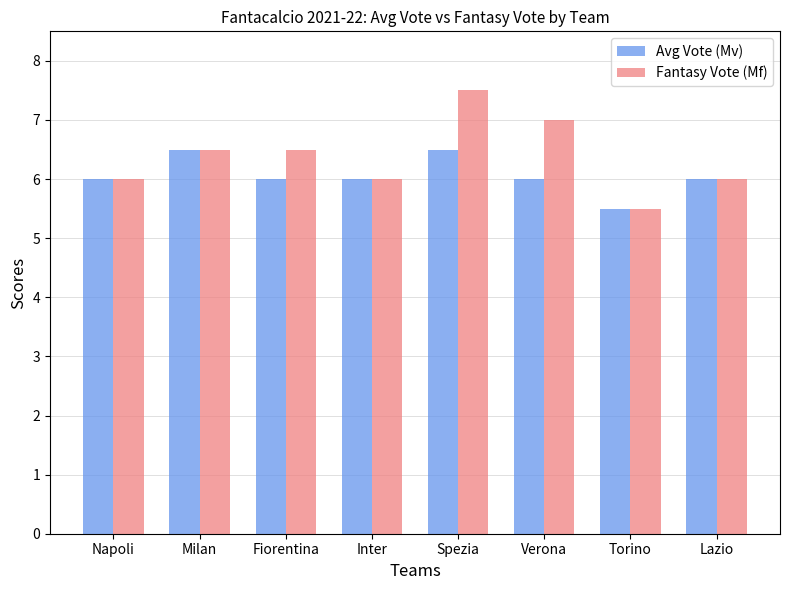

How many bars are there in total?

16